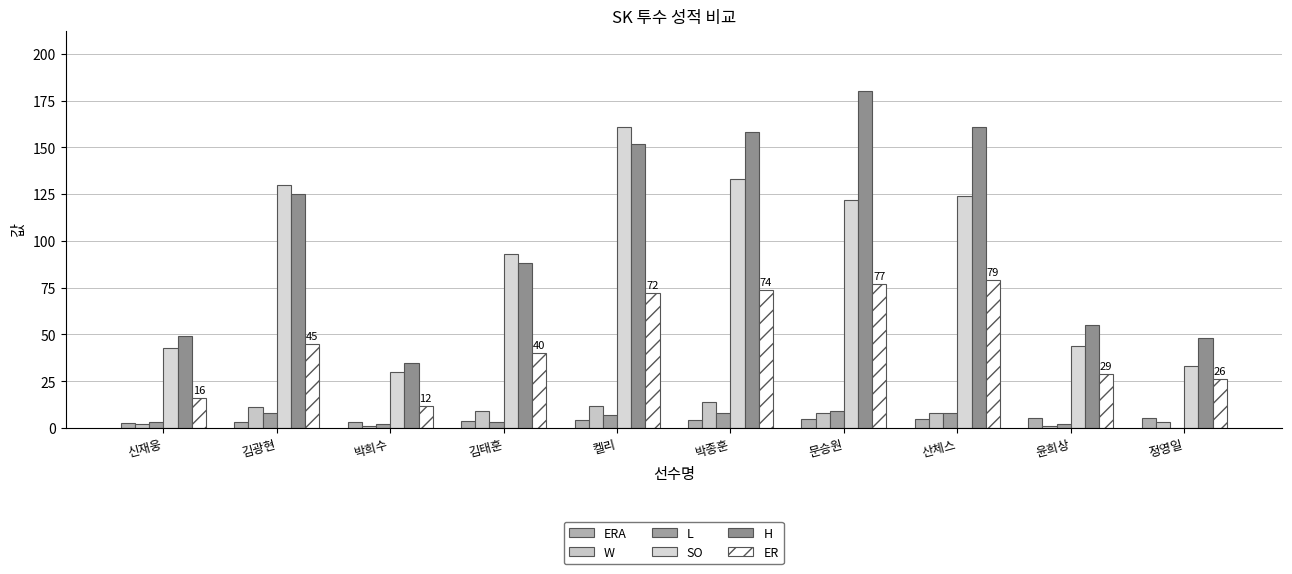

What is the difference between the SO values at 신재웅 and 김태훈?

50.0